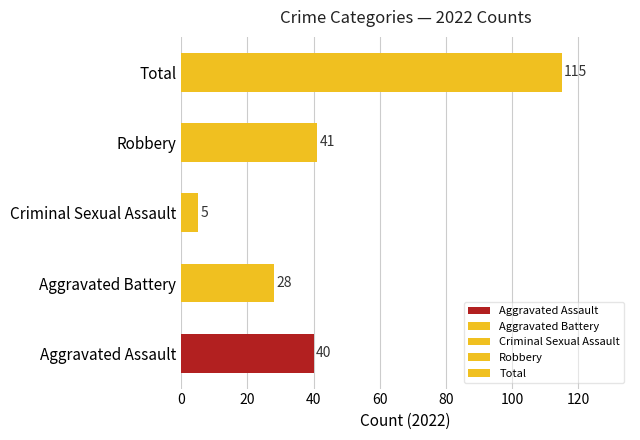

List the series in order of their peak value, lowest first.

Criminal Sexual Assault, Aggravated Battery, Aggravated Assault, Robbery, Total